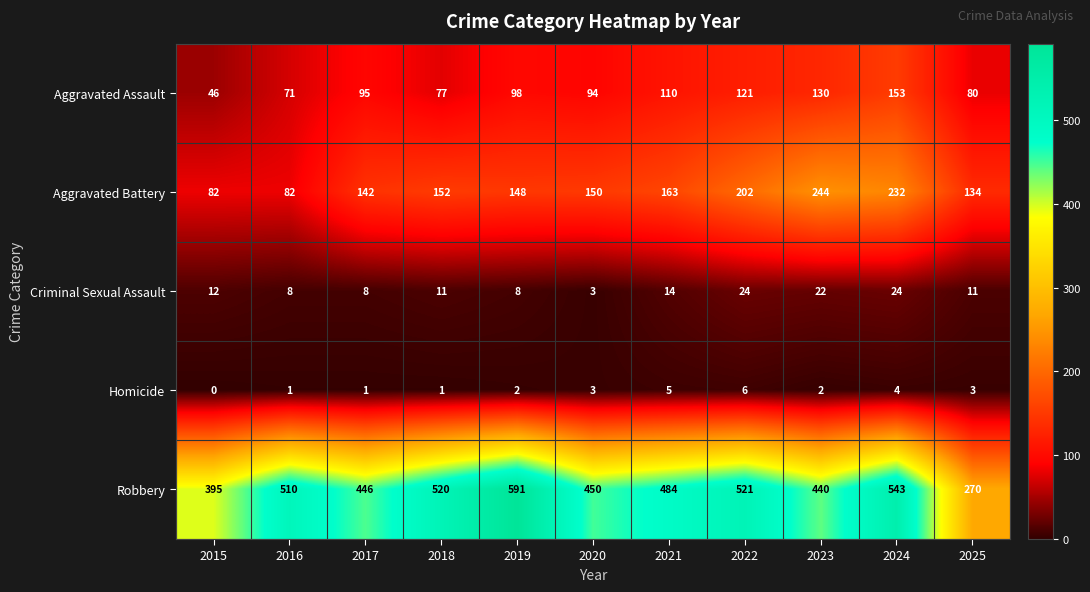

At which category is the sum across all series the highest?

2024